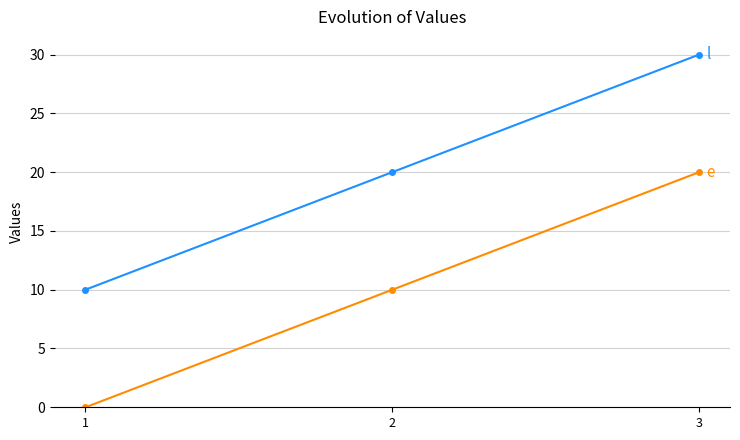

What is the total value across all series at 1?

10